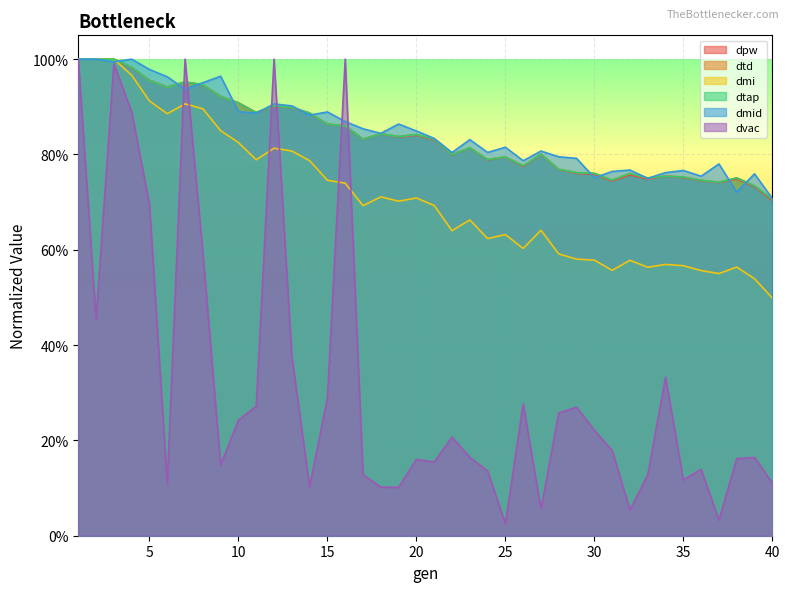

What is the lowest value of the dmi series?

0.5